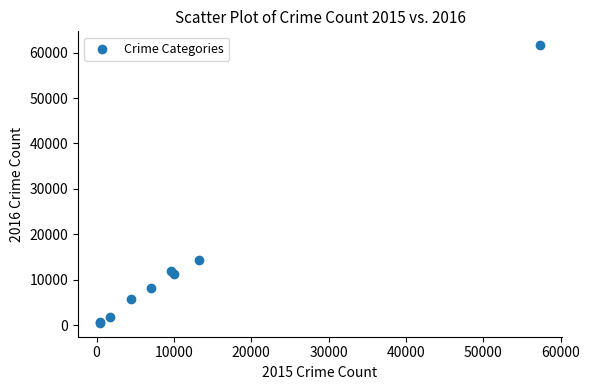

What Y value in the scatter plot is closest to 31069?

14289